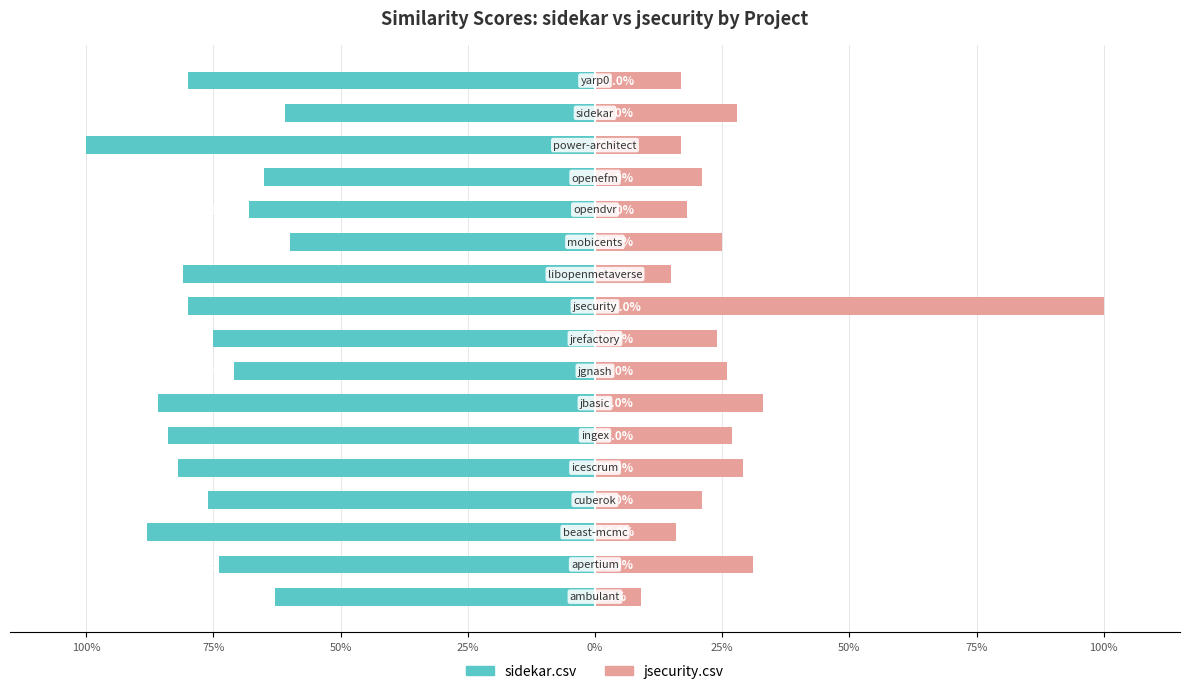

What is the greatest value displayed?

1.0